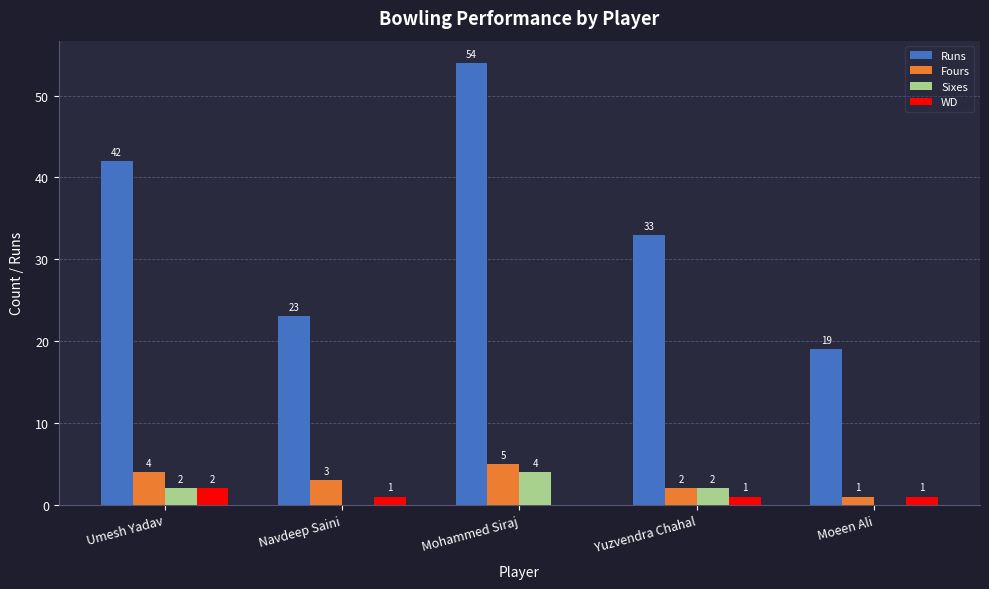

Reading right to left, transcribe all the data shown in this chart.

Runs: 19	33	54	23	42
Fours: 1	2	5	3	4
Sixes: 0	2	4	0	2
WD: 1	1	0	1	2